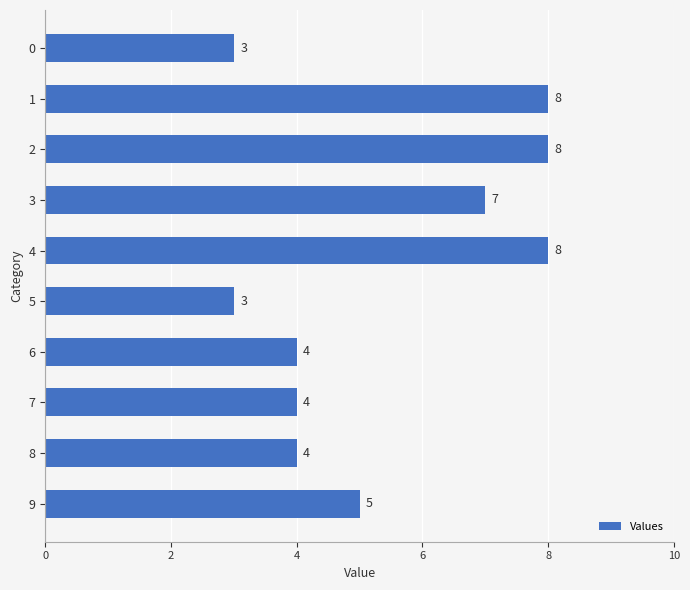

What is the average value?

5